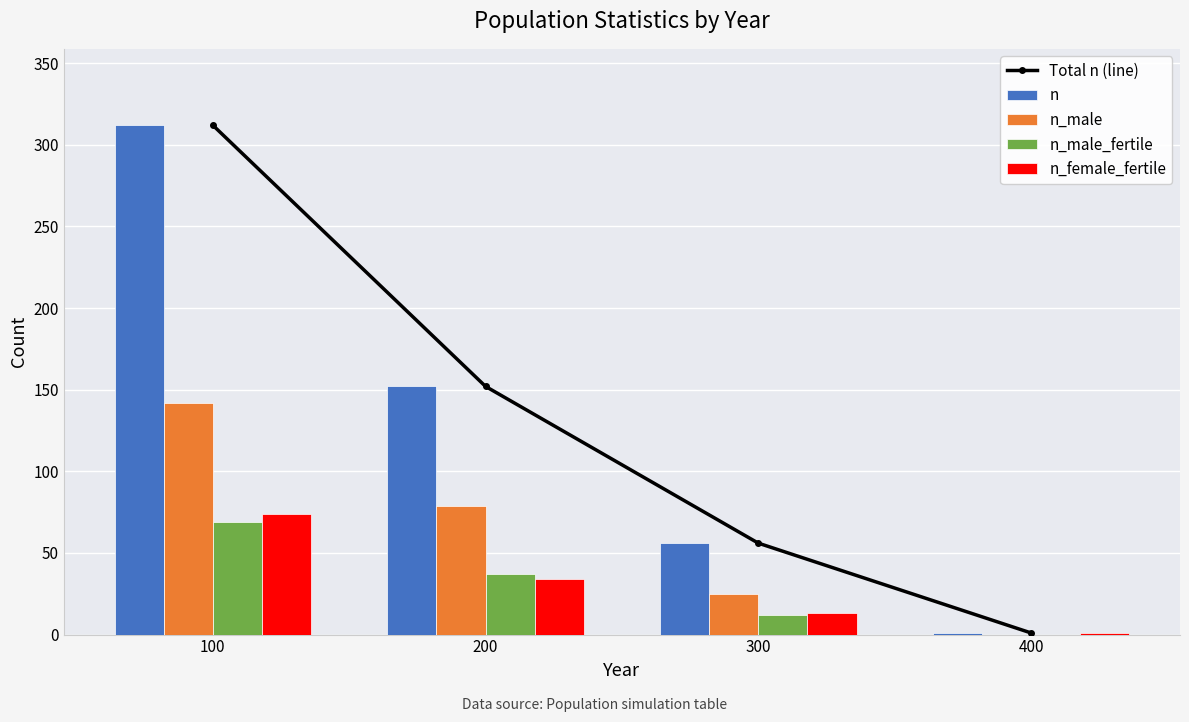

What is the sum of the n_female_fertile values at 400 and 100?

75